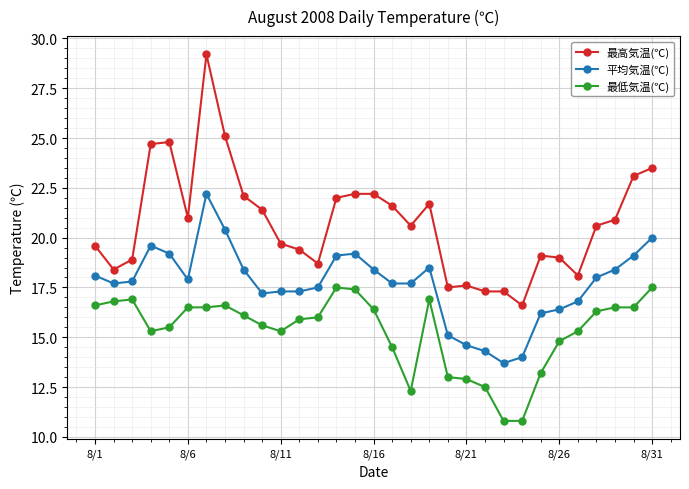

How many series are shown in this chart?

3